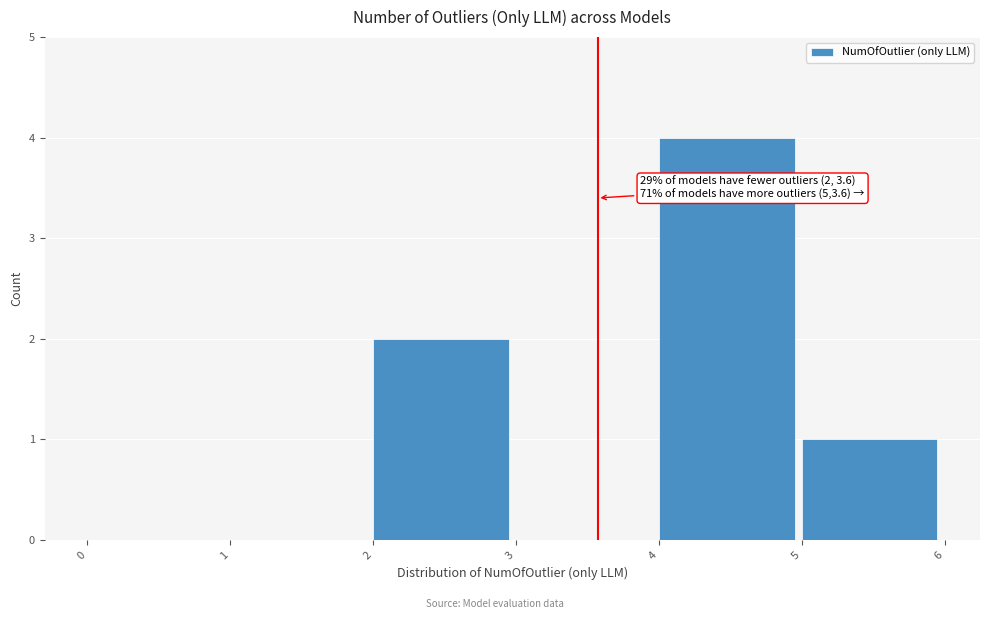

Over which range of the x-axis is the bar tallest?

4 to 5